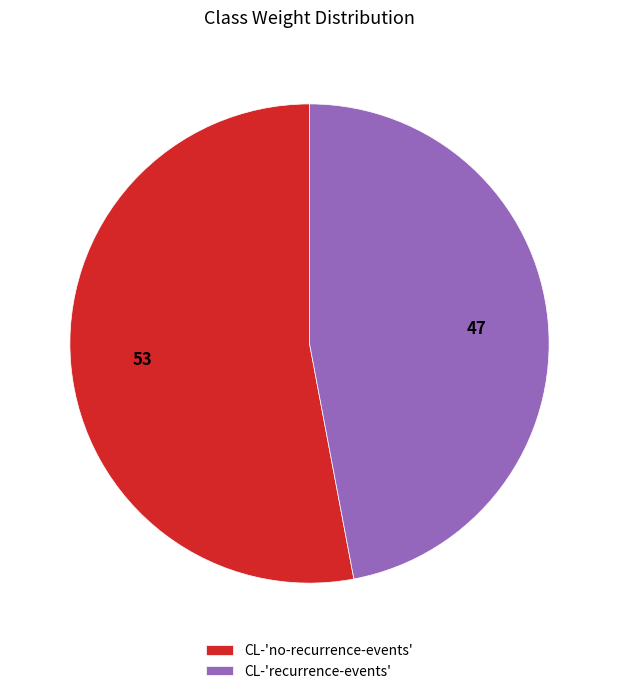

Do CL-'recurrence-events' and CL-'no-recurrence-events' together represent more than half of the pie?

Yes